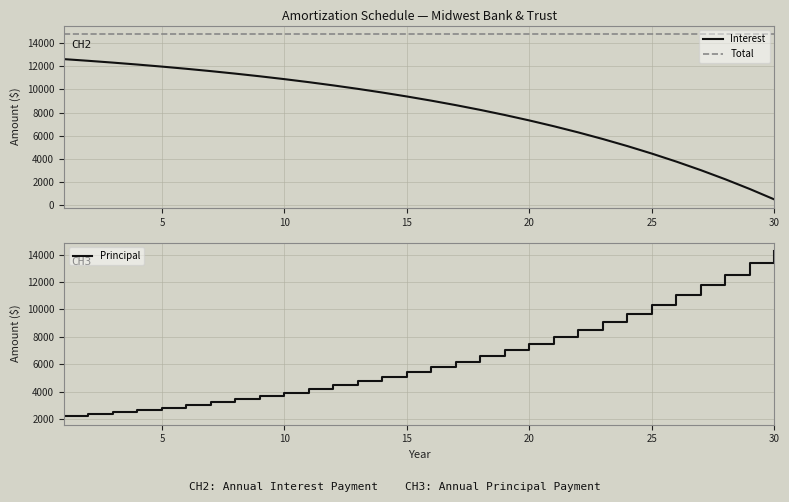

True or false: Total and Interest intersect in this chart.

False